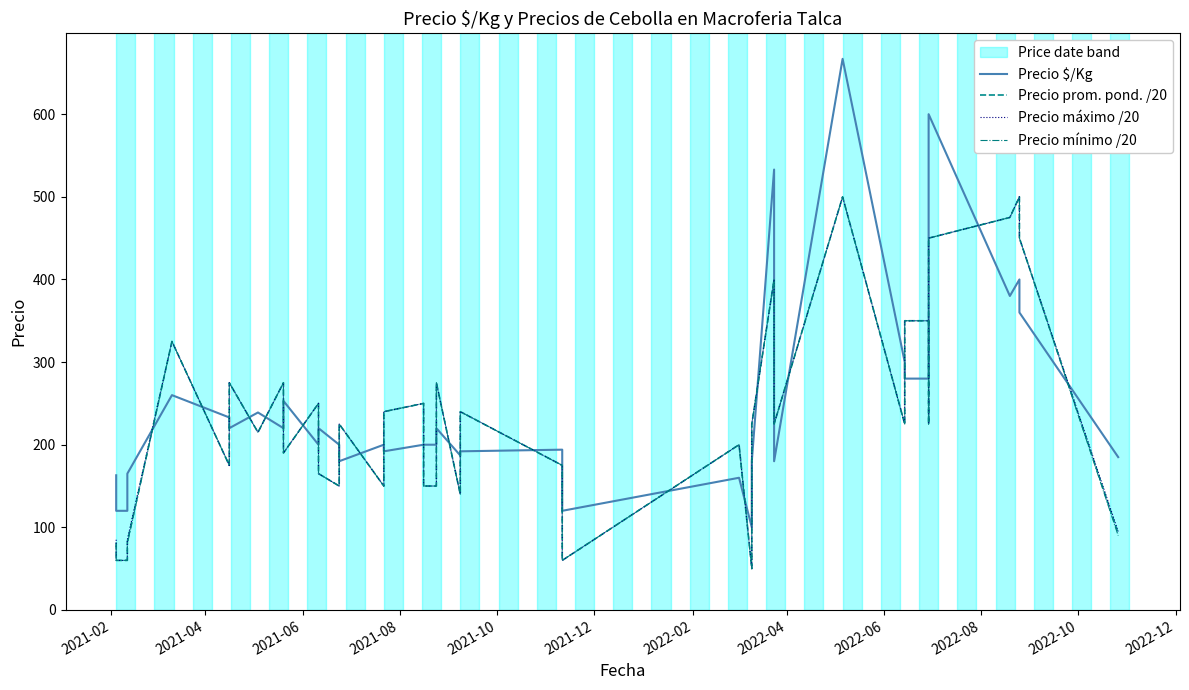

How many lines are shown in the chart?

4